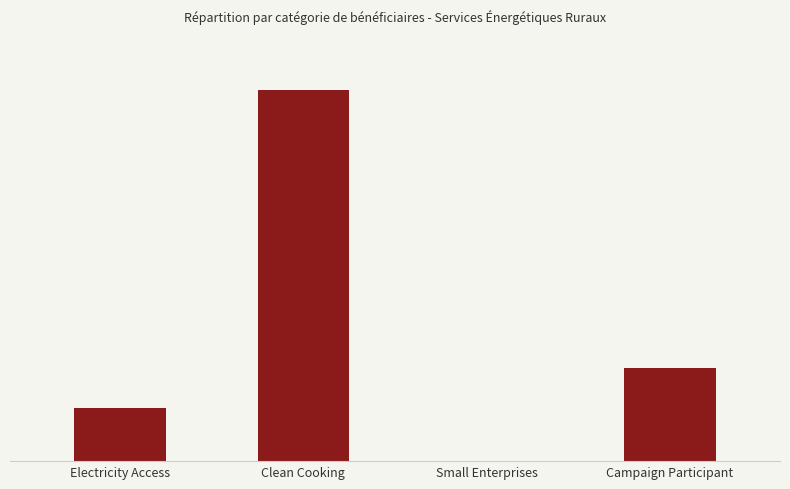

What is the change in value from Clean Cooking to Campaign Participant?

-15000